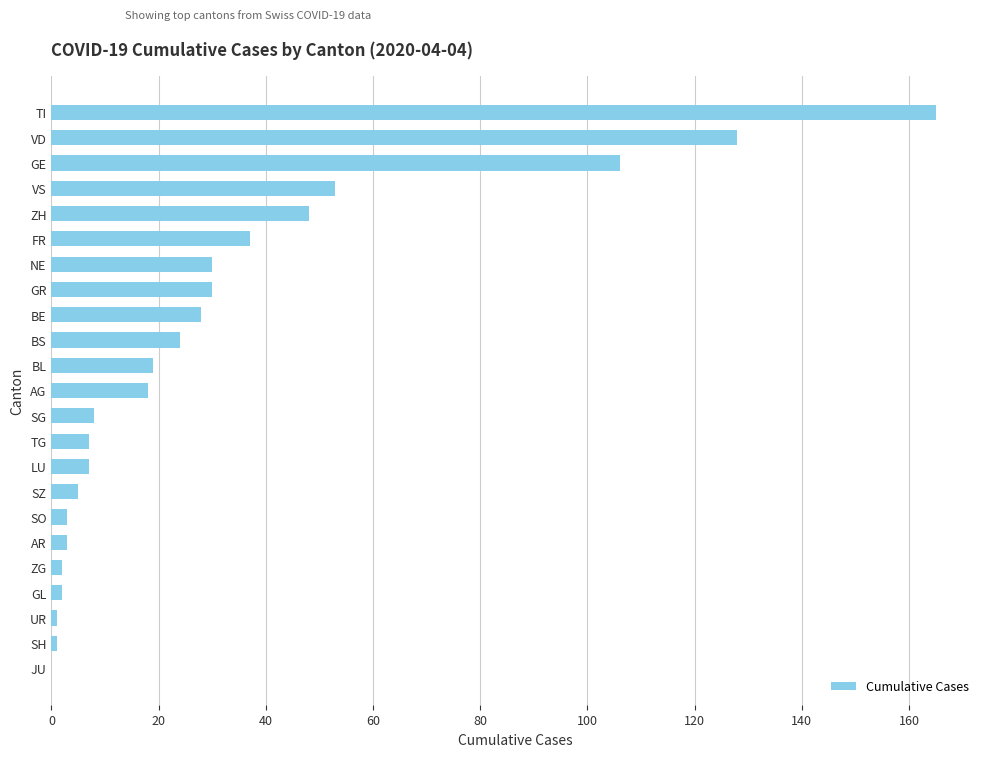

Where is the data nearest to the value 82?

GE